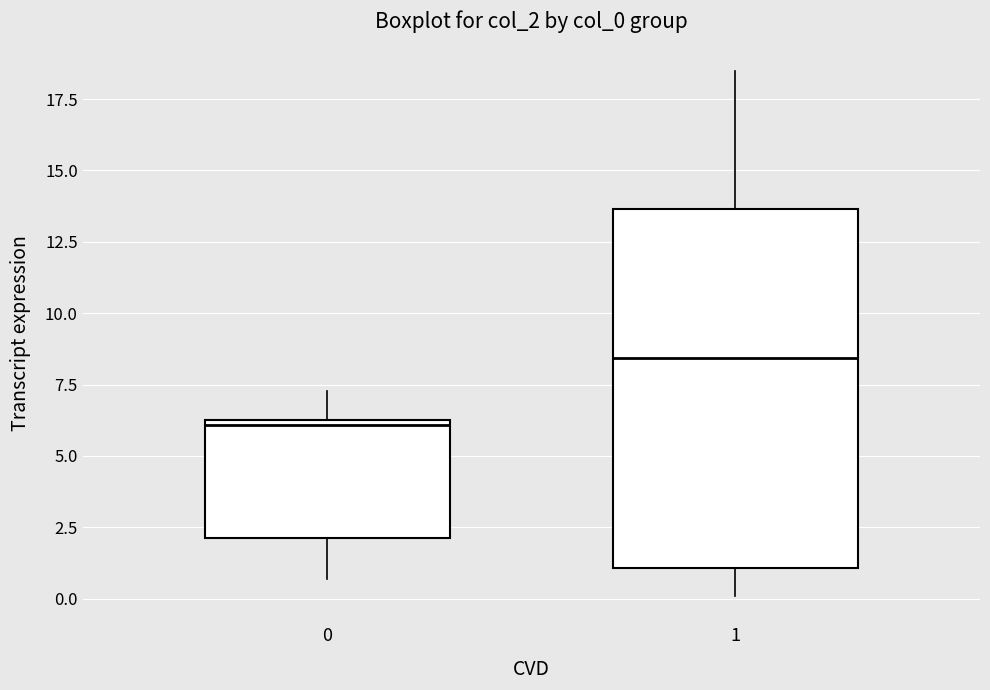

Which box has the highest median line?

1